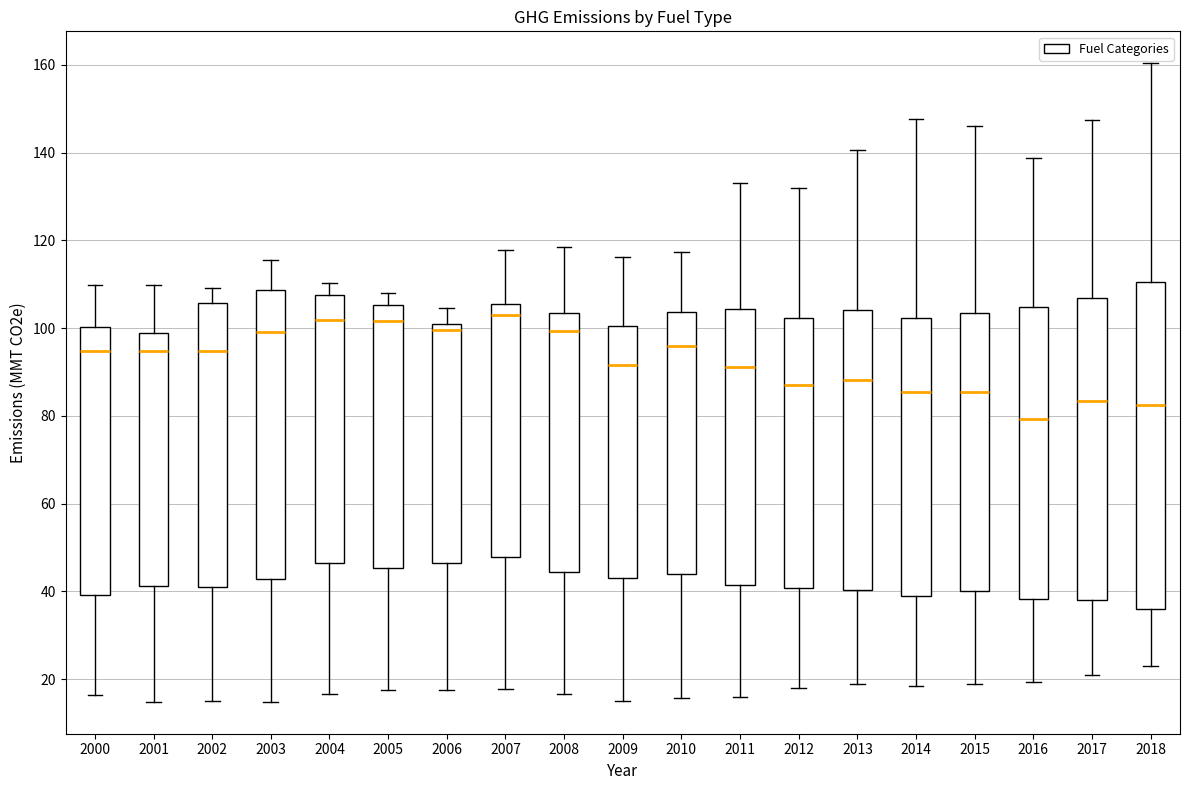

Which box's median line is the lowest?

2016